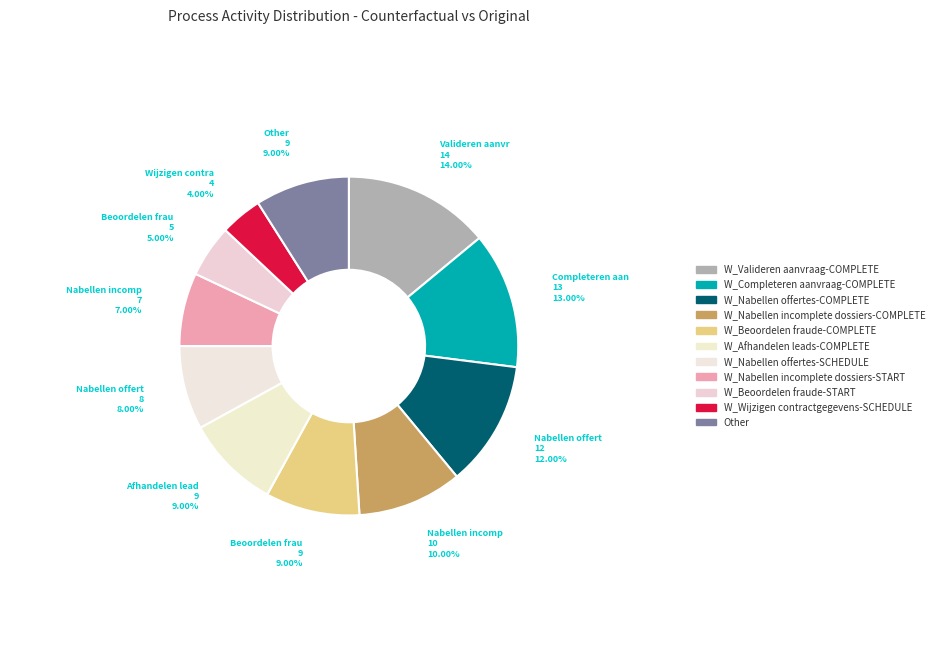

Approximately how many times larger is the value at W_Beoordelen fraude-START compared to W_Nabellen incomplete dossiers-START?

0.7